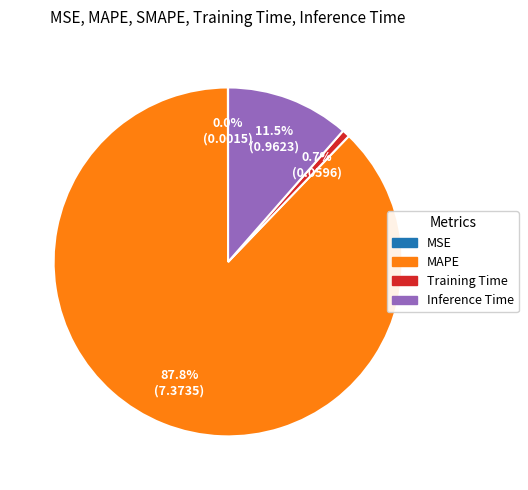

To the nearest percent, what is the average slice percentage?

25%